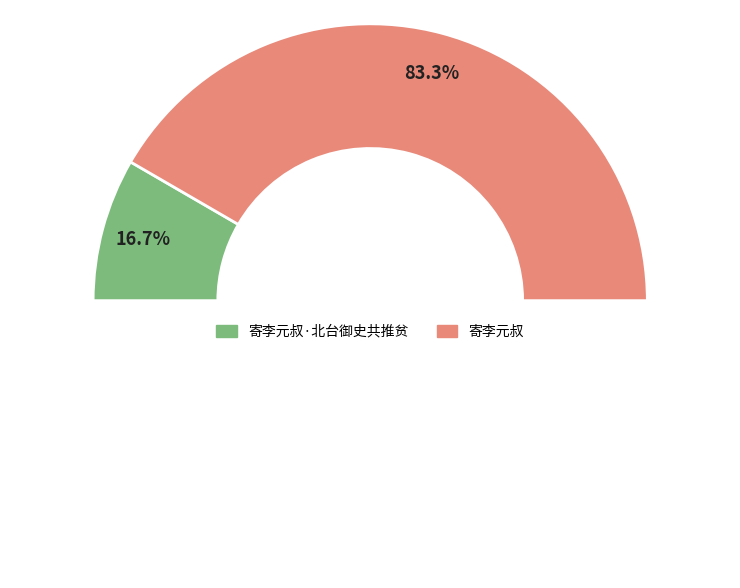

Does 寄李元叔·北台御史共推贫 represent more than half of the total?

No